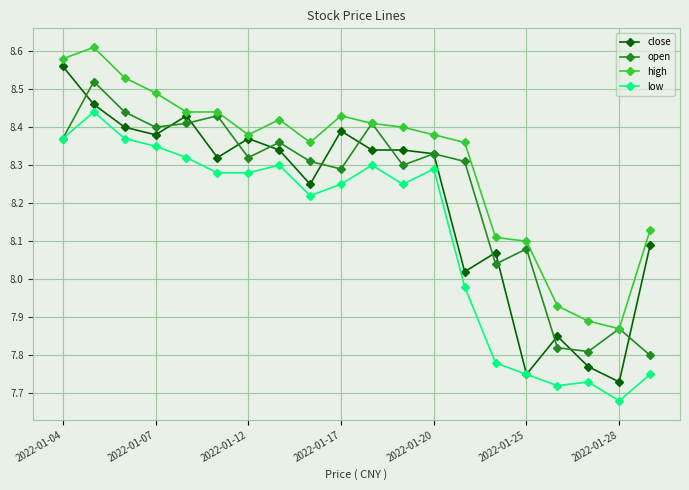

Which series has the largest total across all categories?

high